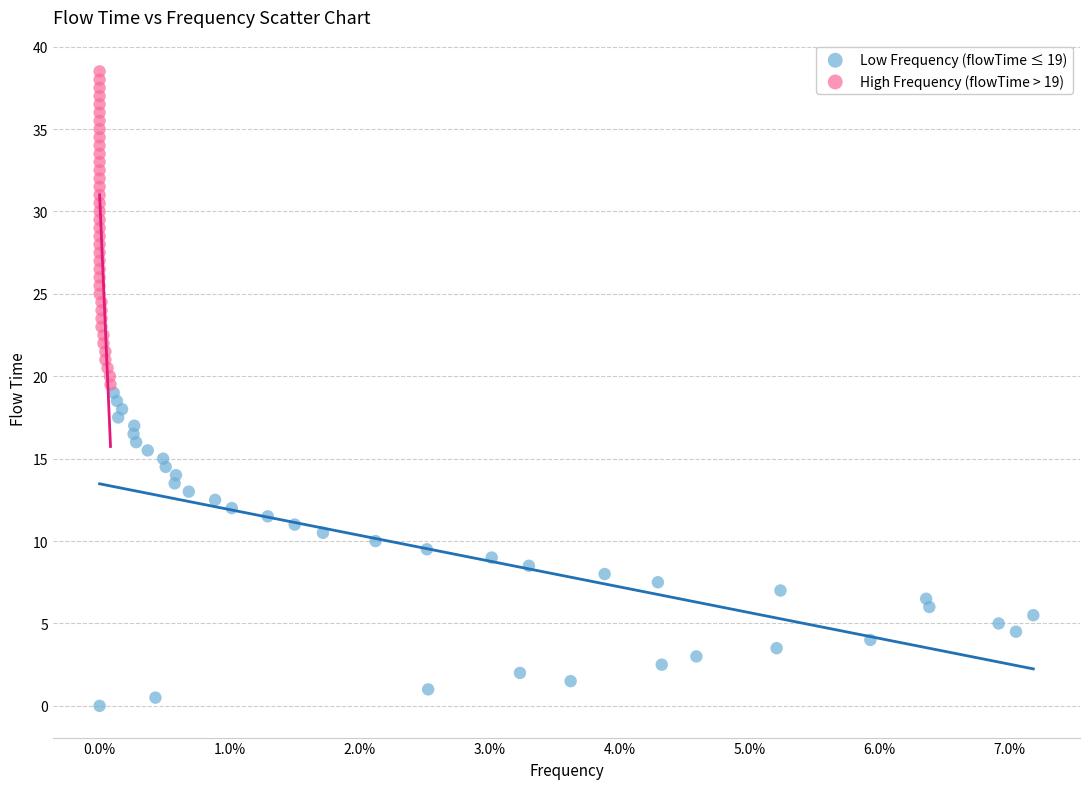

Which series contains the lowest Y value?

Low Frequency (flowTime ≤ 19)